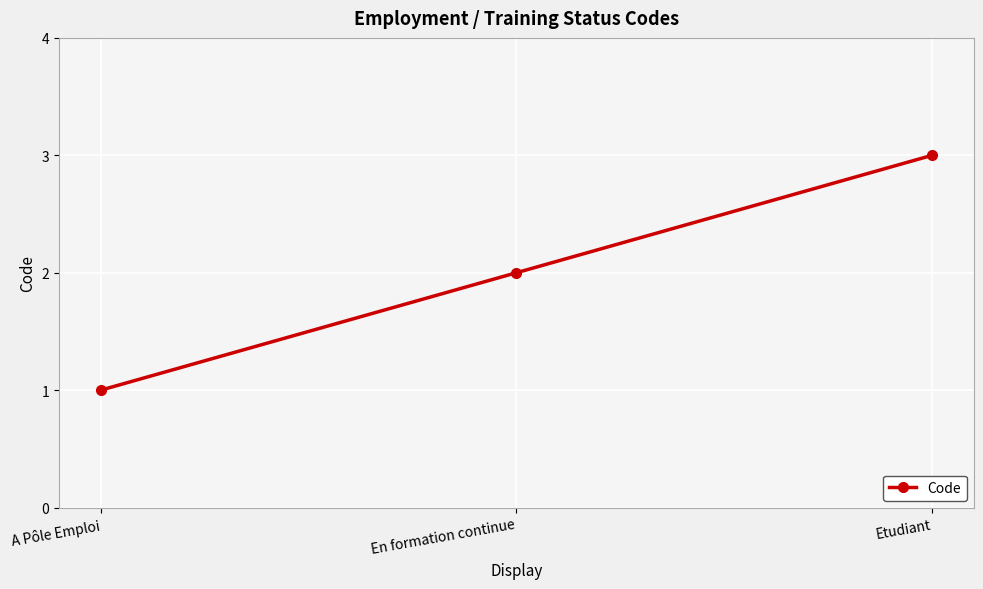

What is the minimum value shown in the chart?

1